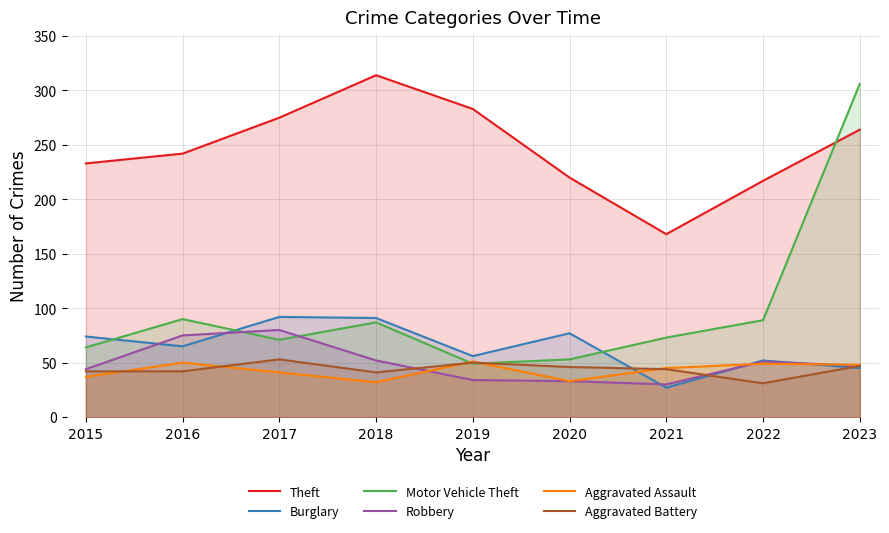

How many interior local valleys does the Theft series have?

1